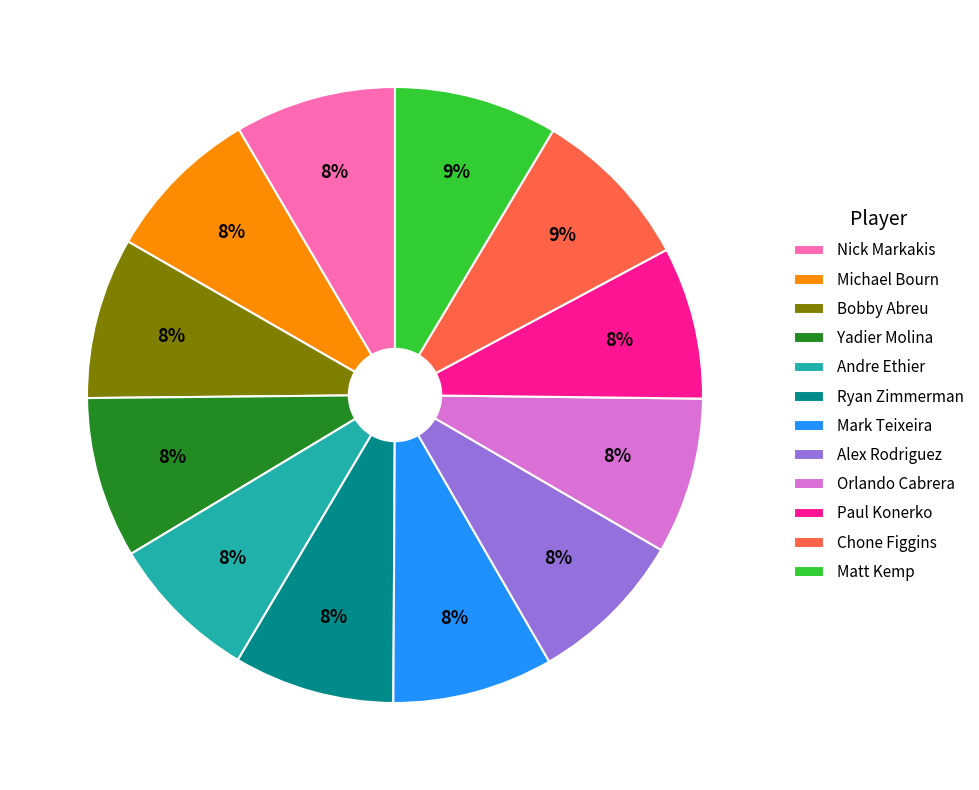

Does any single category account for the majority?

No